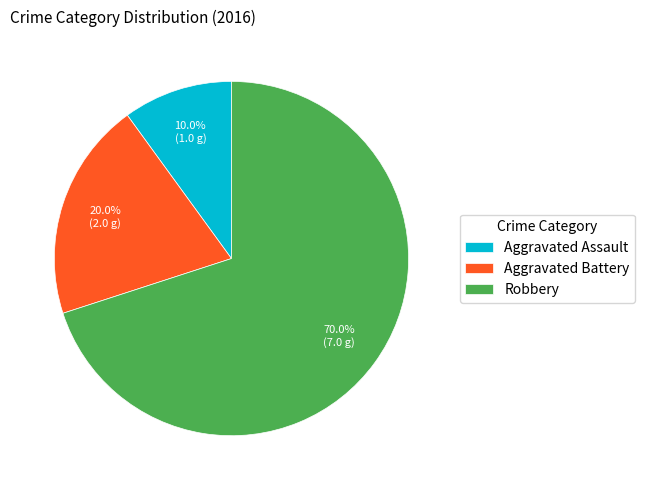

Which slice represents more than half of the pie?

Robbery